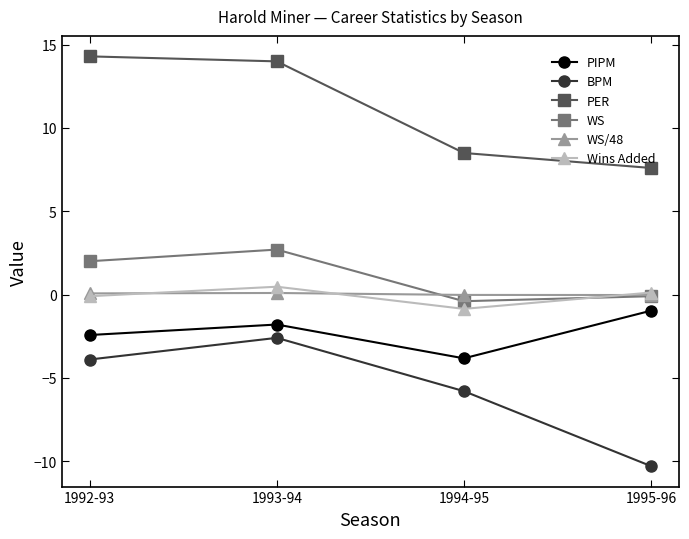

In WS/48, how many points are higher than both neighbors (excluding endpoints)?

1